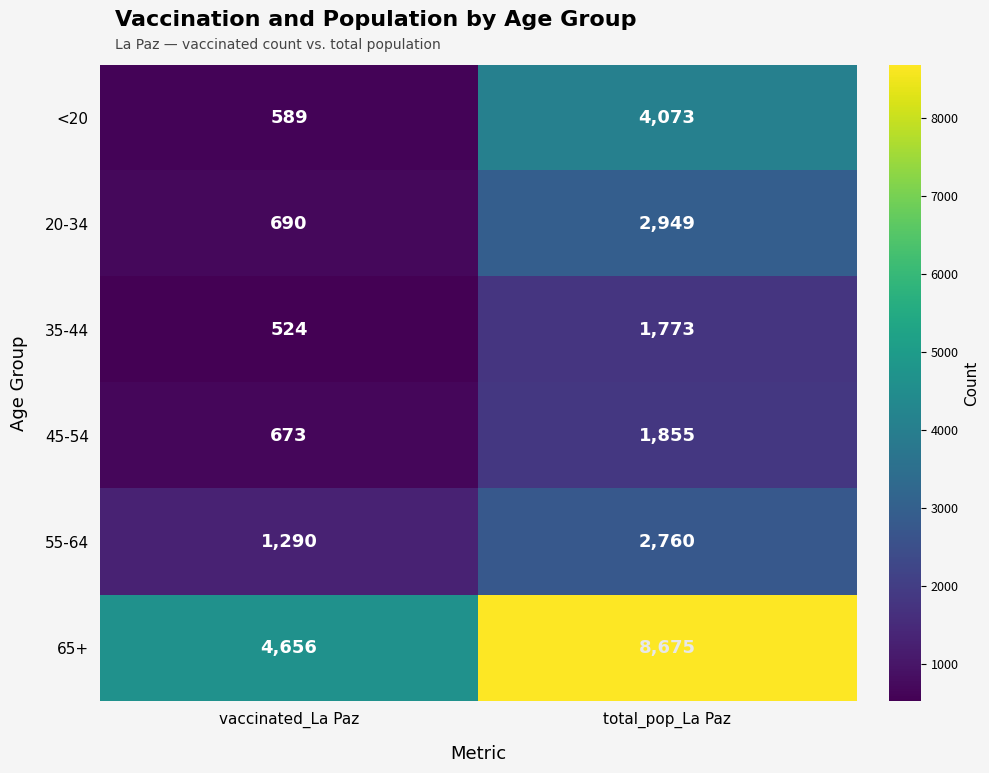

Reading right to left, what are all the values shown in this chart?

<20: 4073	589
20-34: 2949	690
35-44: 1773	524
45-54: 1855	673
55-64: 2760	1290
65+: 8675	4656